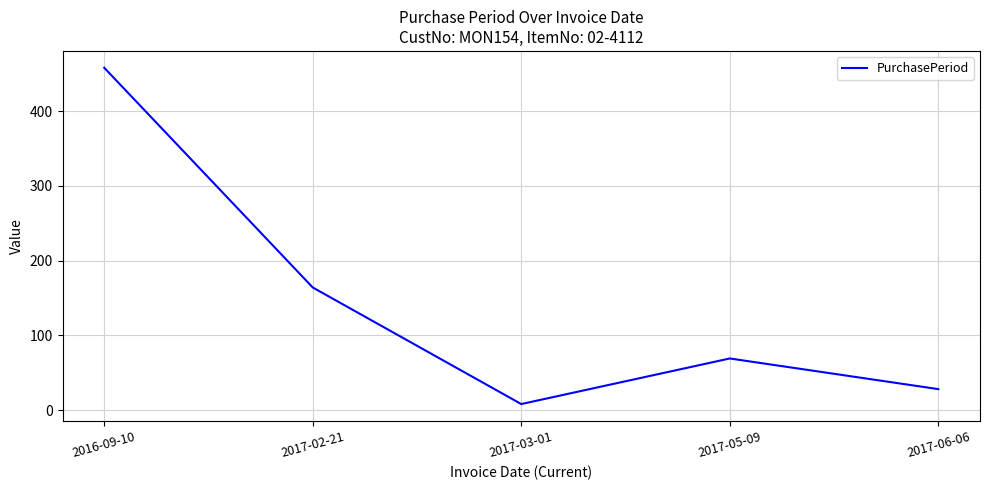

The value at 2017-05-09 is 69. True or false?

True